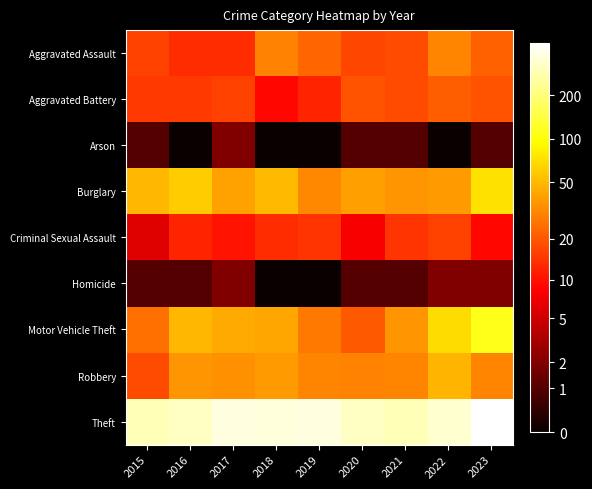

What is the greatest value displayed?

6.1